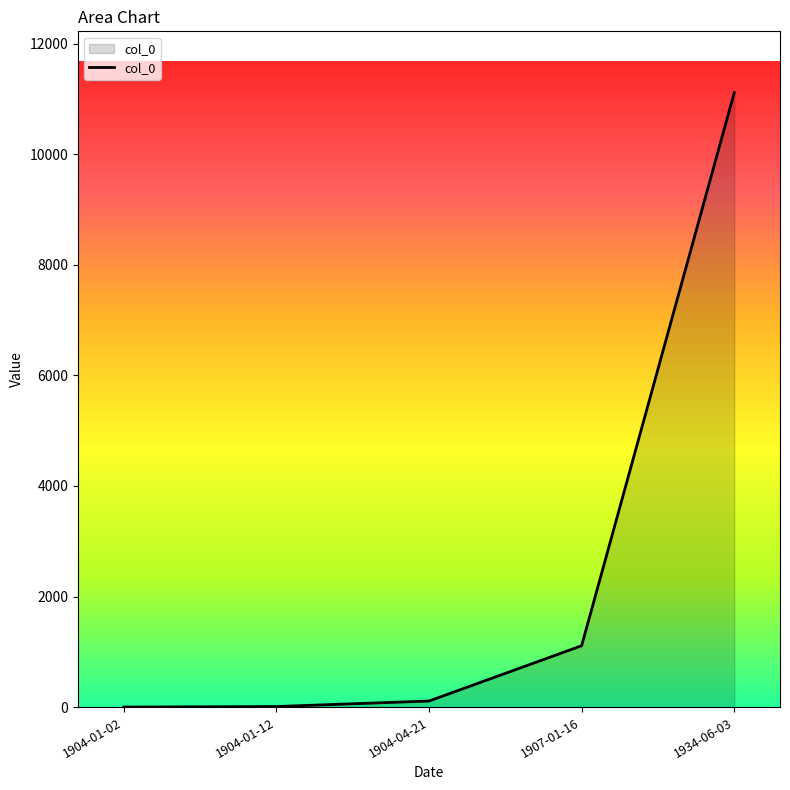

Where is the data nearest to the value 5556?

1907-01-16